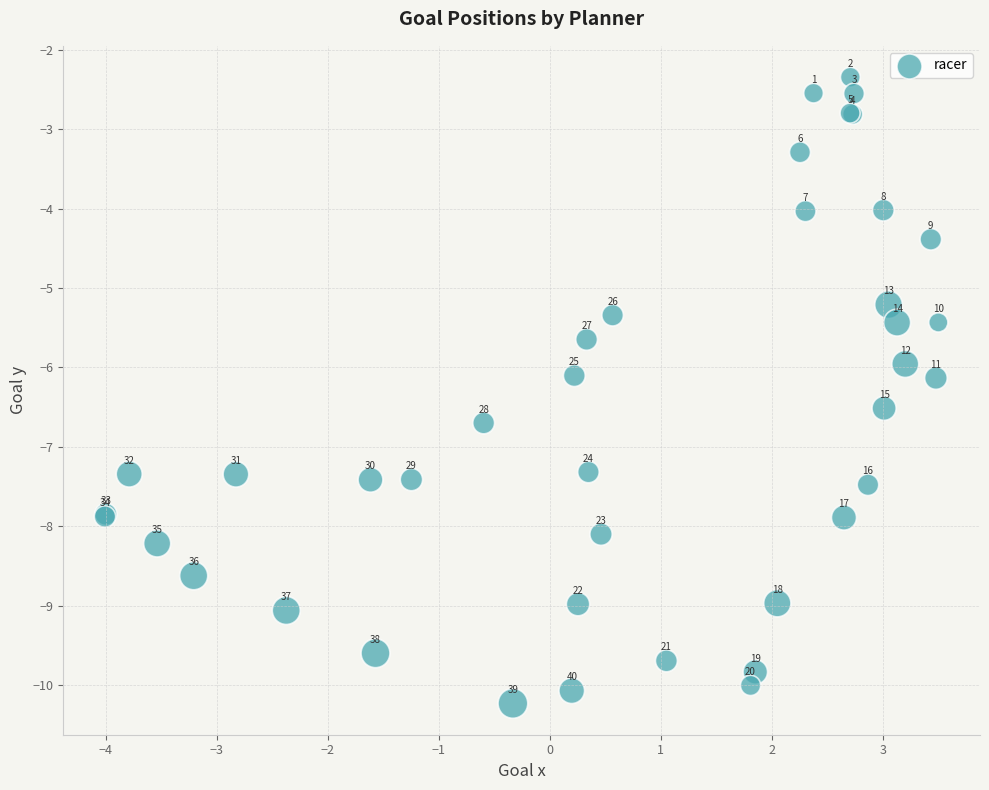

What Y value in the scatter plot is closest to -6?

-6.0